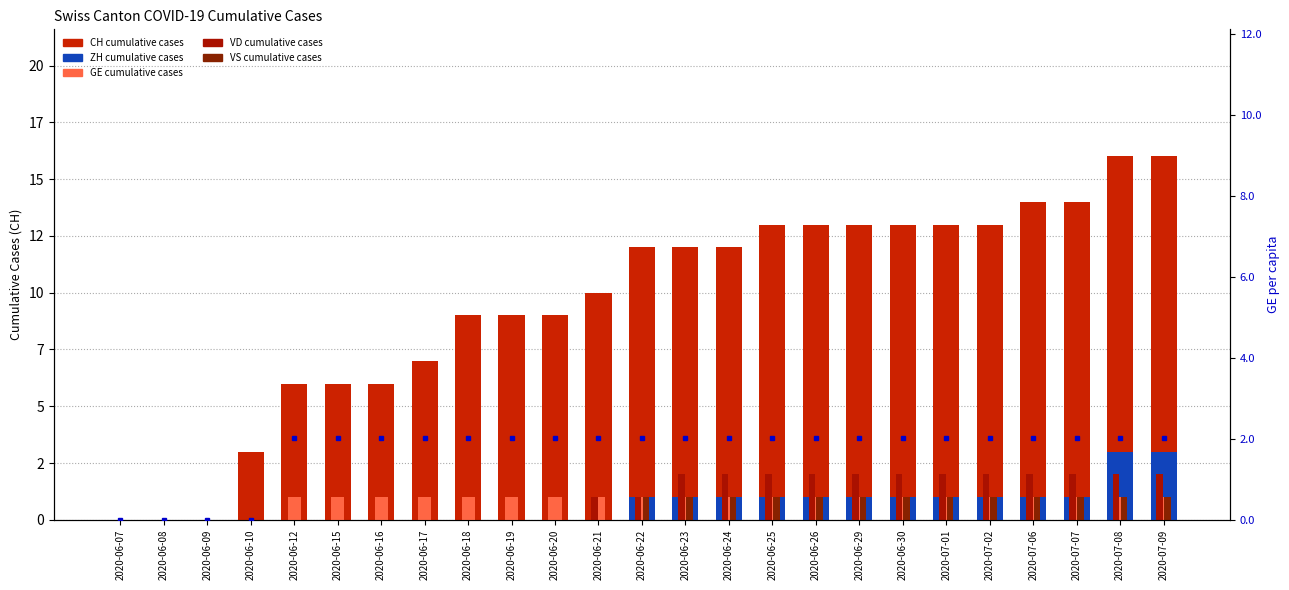

What is the label of the 22nd bar from the right?

2020-06-10